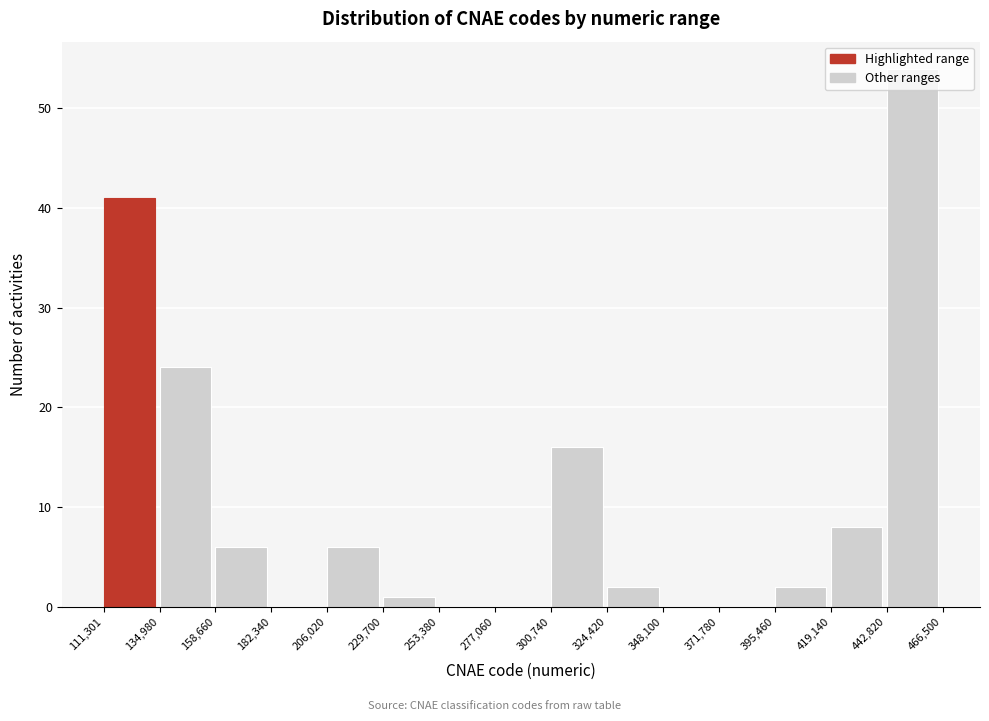

Reading left to right, transcribe this chart: for each bar, give the range it covers on the x-axis and its height. The values are not printed on the chart, so give them approximately, as read against the axis.

111,301 to 134,980: 41
134,980 to 158,660: 24
158,660 to 182,340: 6
182,340 to 206,020: 0
206,020 to 229,700: 6
229,700 to 253,380: 1
253,380 to 277,060: 0
277,060 to 300,740: 0
300,740 to 324,420: 16
324,420 to 348,100: 2
348,100 to 371,780: 0
371,780 to 395,460: 0
395,460 to 419,140: 2
419,140 to 442,820: 8
442,820 to 466,500: 54